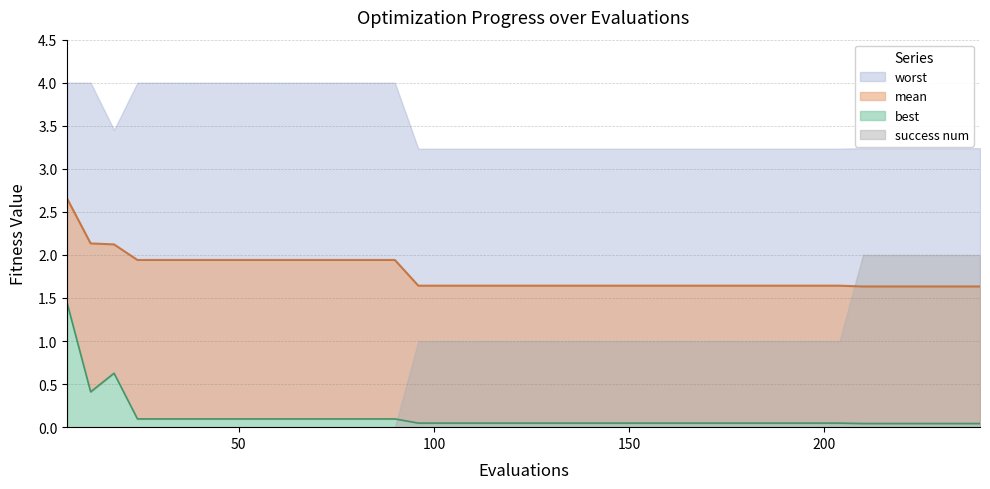

Which label corresponds to the smallest value in the chart?

210